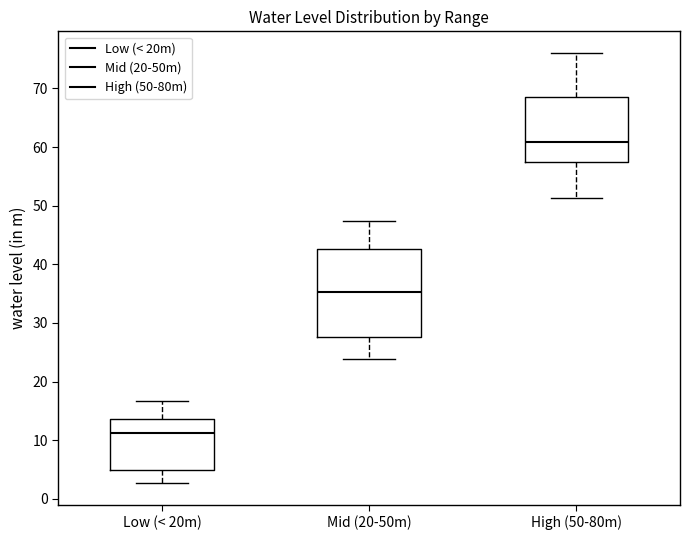

Comparing the boxes themselves (not the whiskers), which one is the tallest?

Mid (20-50m)